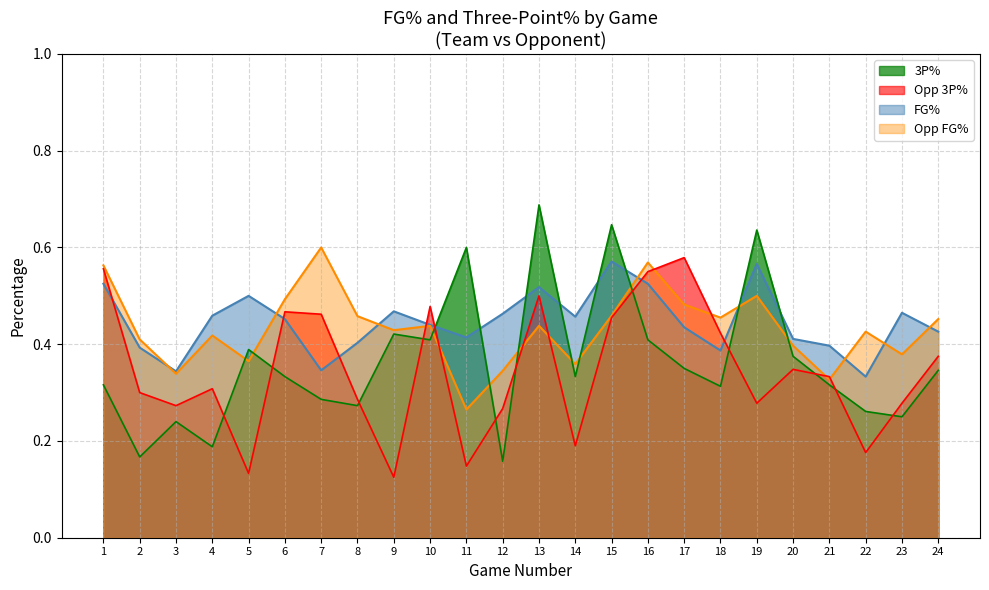

True or false: Opp_FG_Pct has a value of 0.5 at 12.

False